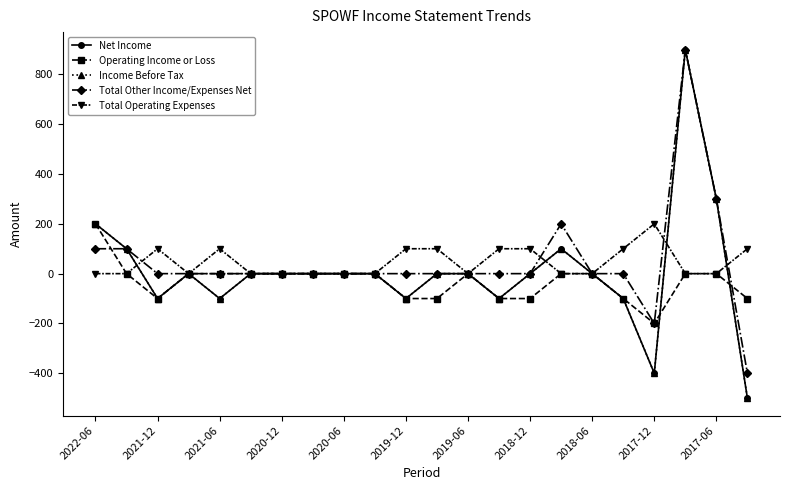

At which label is Total Other Income/Expenses Net closest to 250?

15